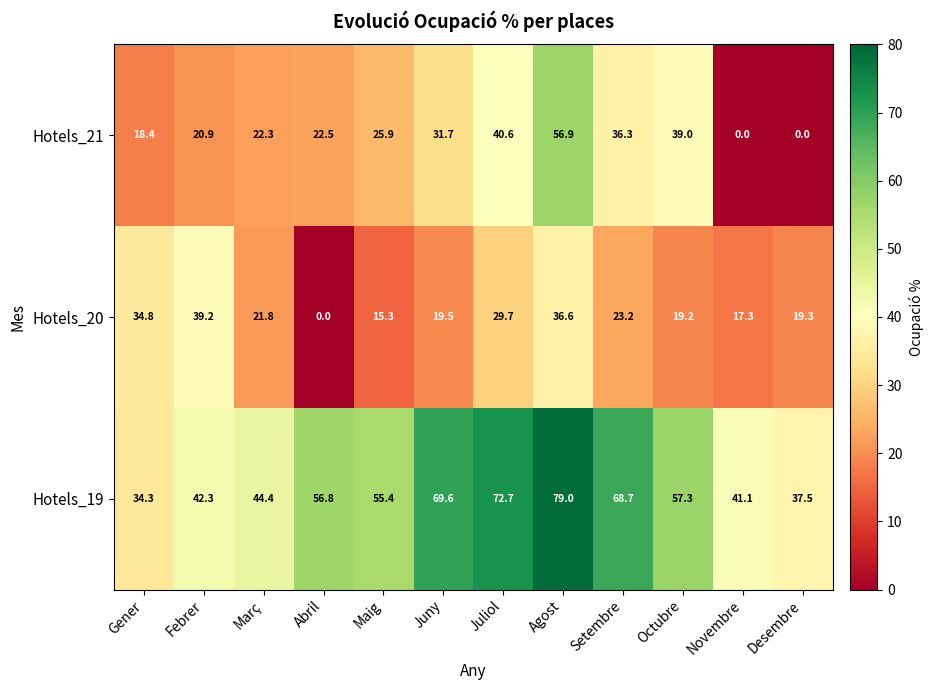

Rank the series by their maximum value, from lowest to highest.

Hotels_20, Hotels_21, Hotels_19